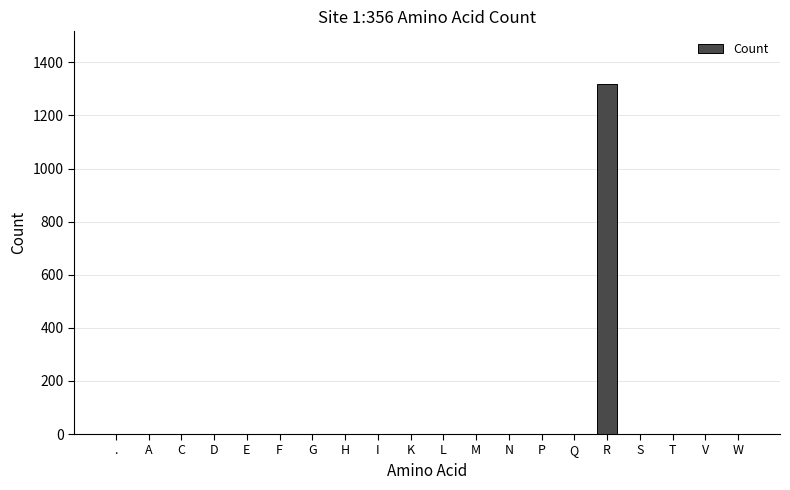

True or false: the data shows -429 at G.

False